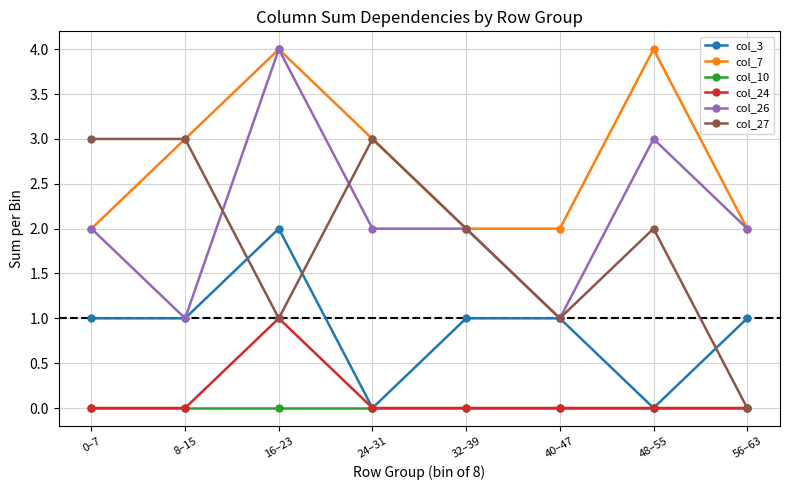

What is the label of the 7th point from the left?

48–55